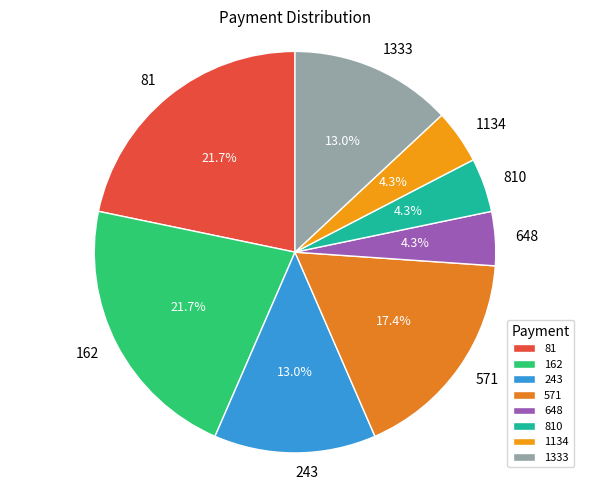

Which has a higher value, 1134 or 1333?

1333